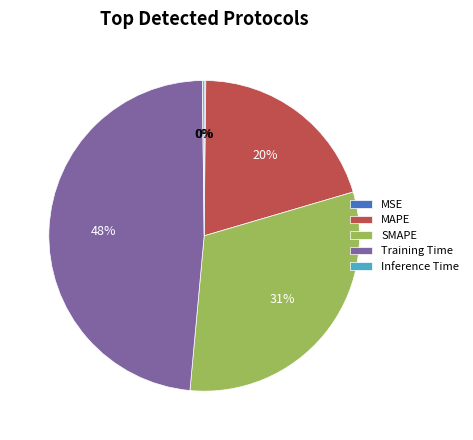

Which slice is the largest?

Training Time